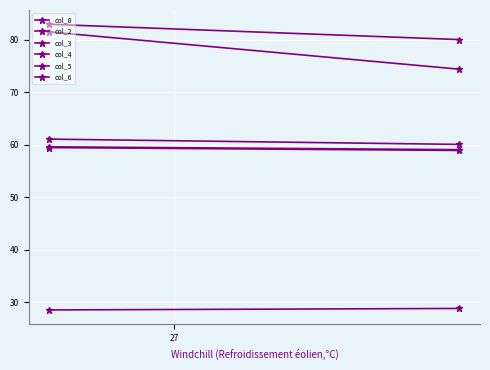

At 27, list the series in order from largest to smallest.

col_2, col_3, col_6, col_4, col_0, col_5